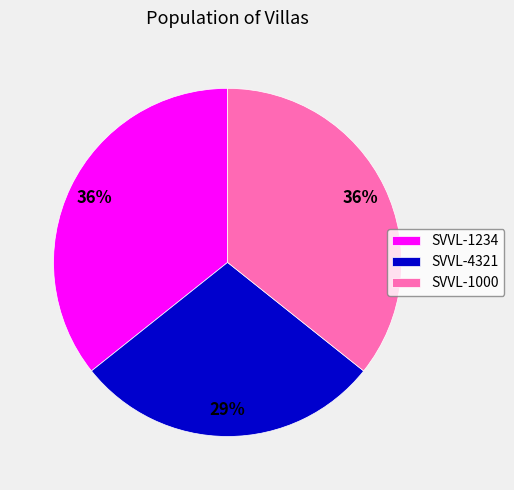

Approximately how many times larger is the value at SVVL-1000 compared to SVVL-1234?

1.0